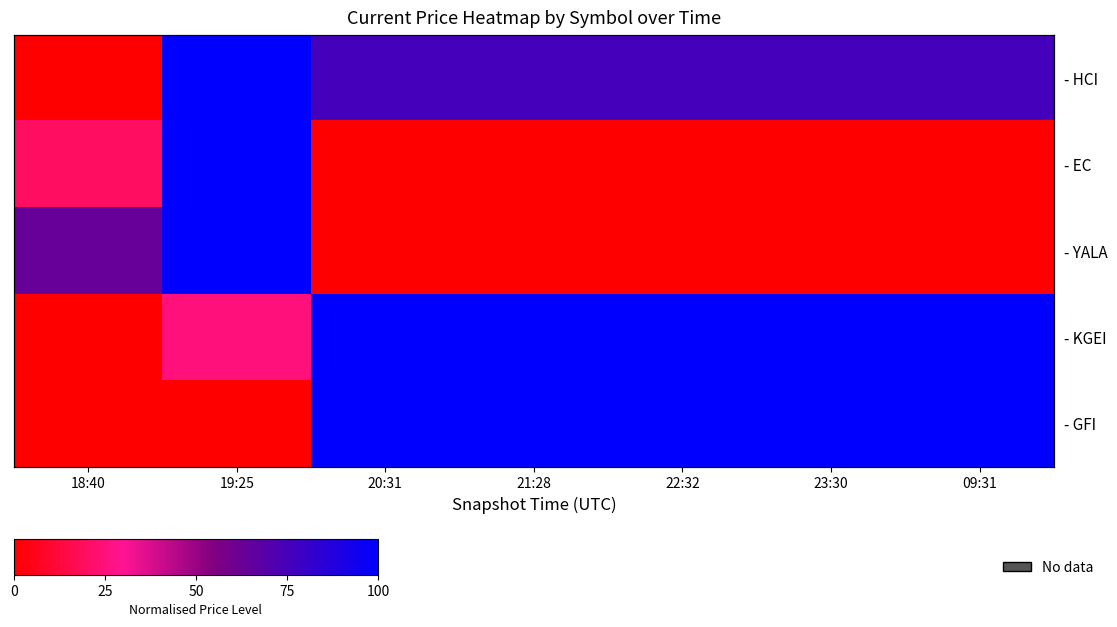

Which has a higher value, 21:28 or 09:31?

21:28